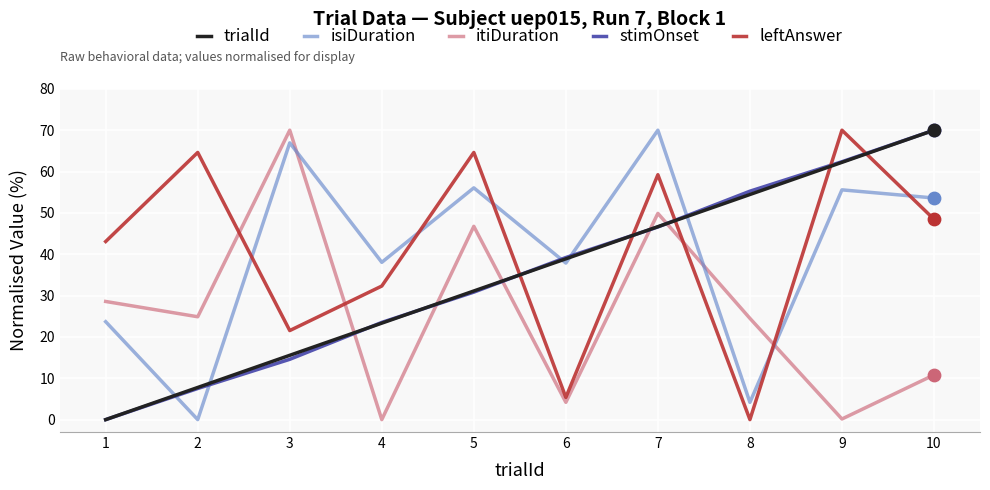

What is the spread (max minus min) of values at 1?

43.1